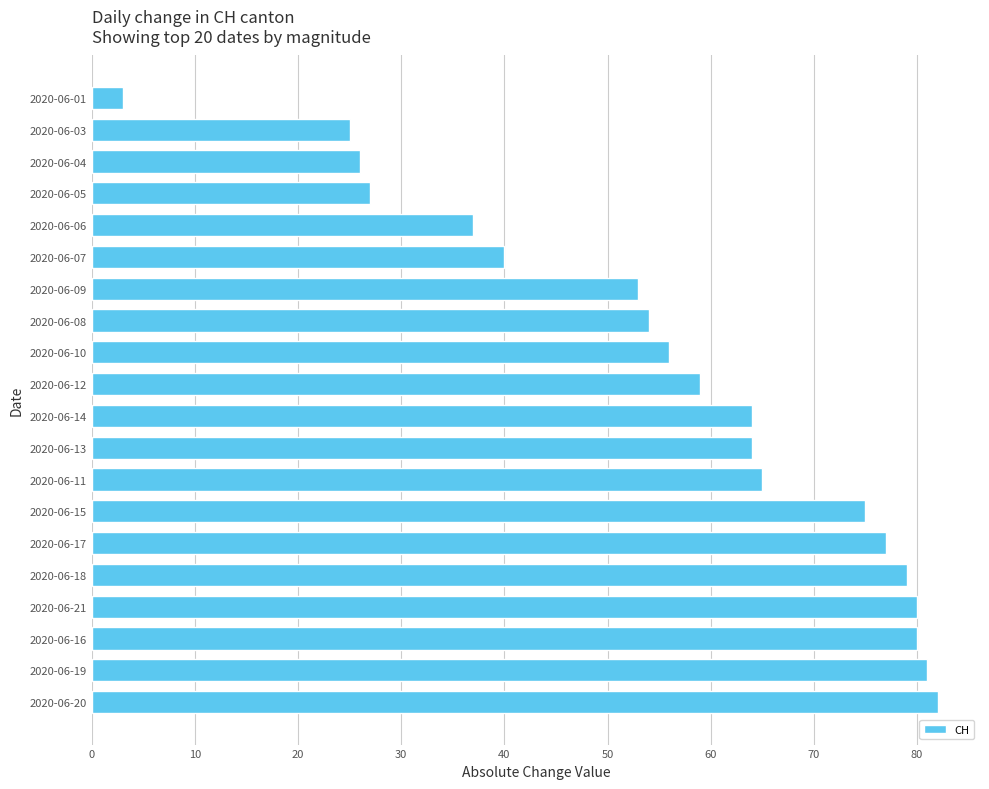

Reading bottom to top, extract all data points from this chart.

82	81	80	80	79	77	75	65	64	64	59	56	54	53	40	37	27	26	25	3